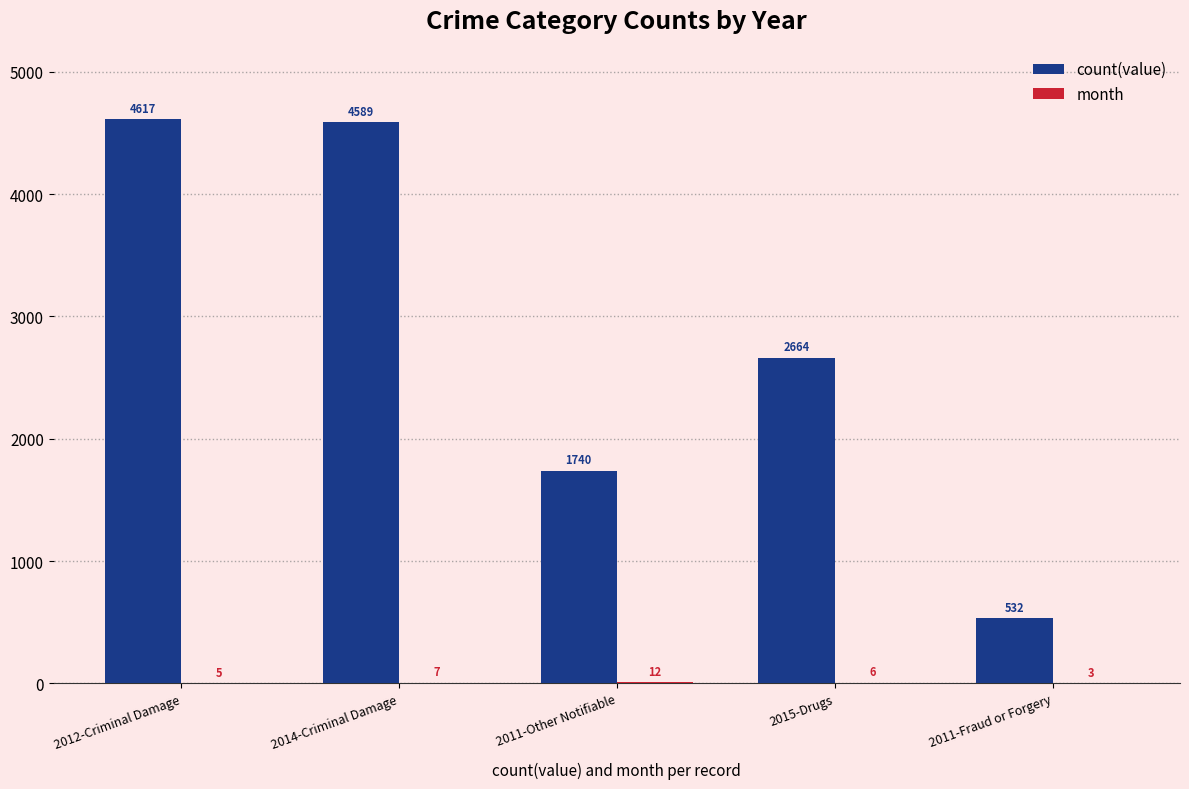

Where does the count(value) series first go above 2664?

2012-Criminal Damage